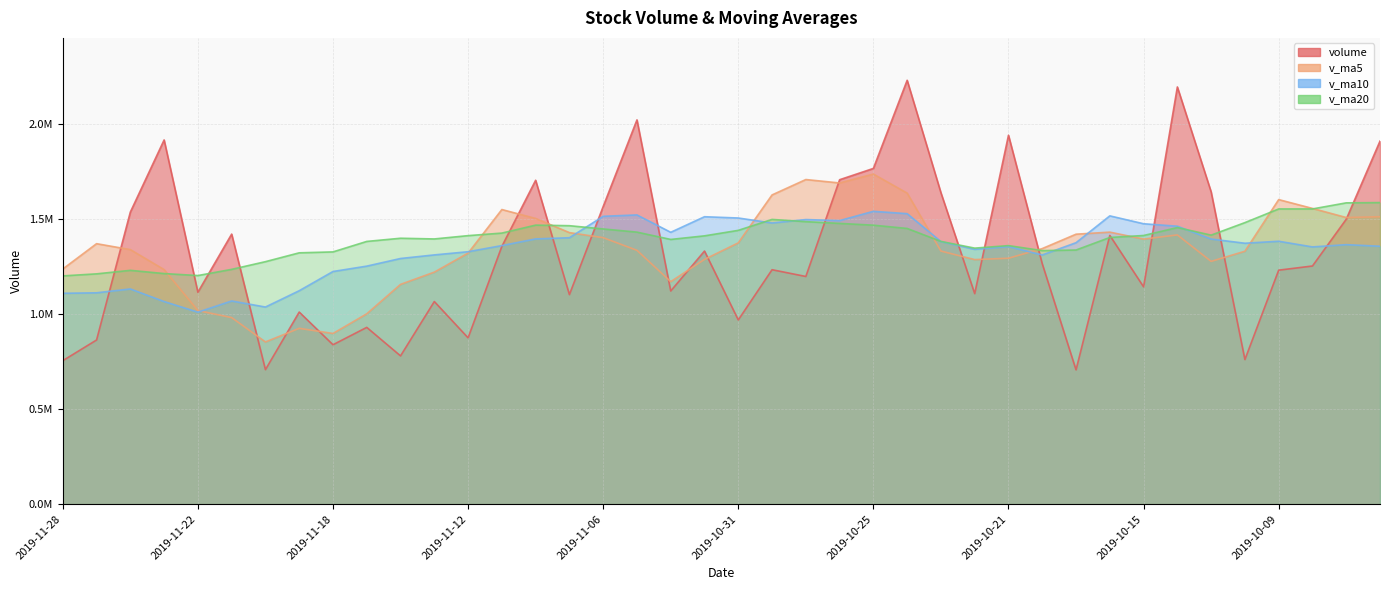

How many interior local valleys does the volume series have?

13